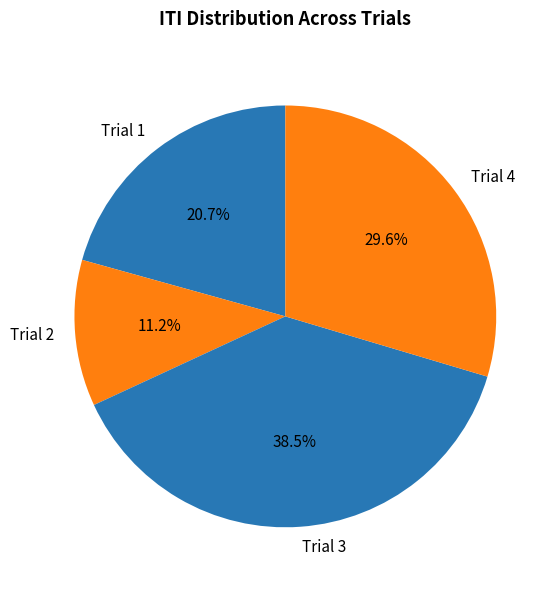

Does Trial 1 account for over 50% of the chart?

No